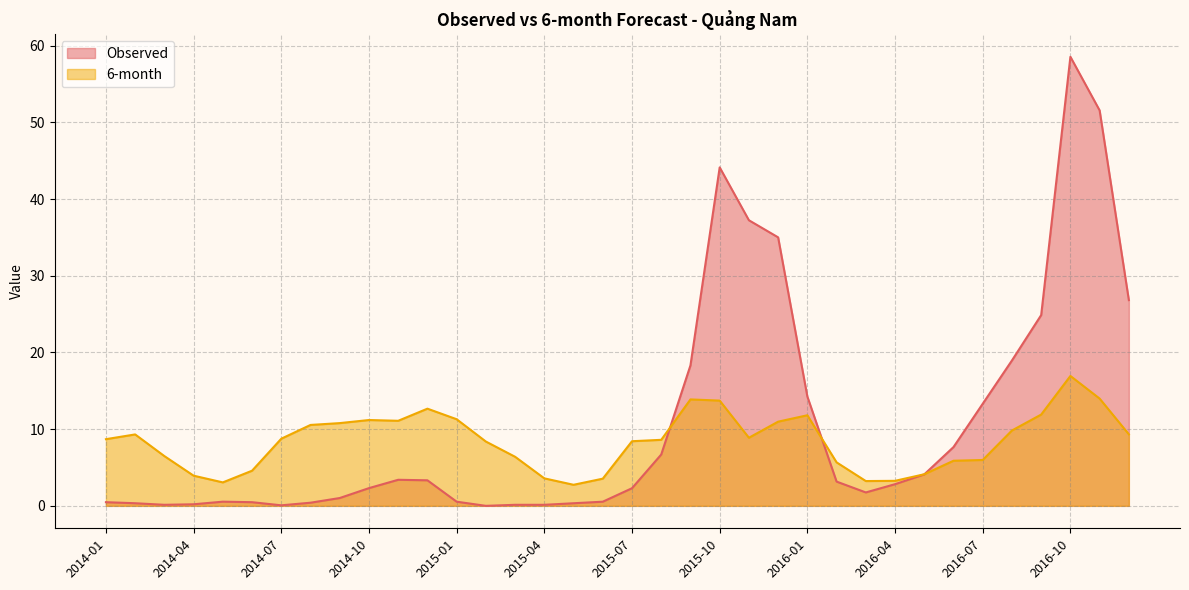

What is the average value of the 6-month series?

8.4